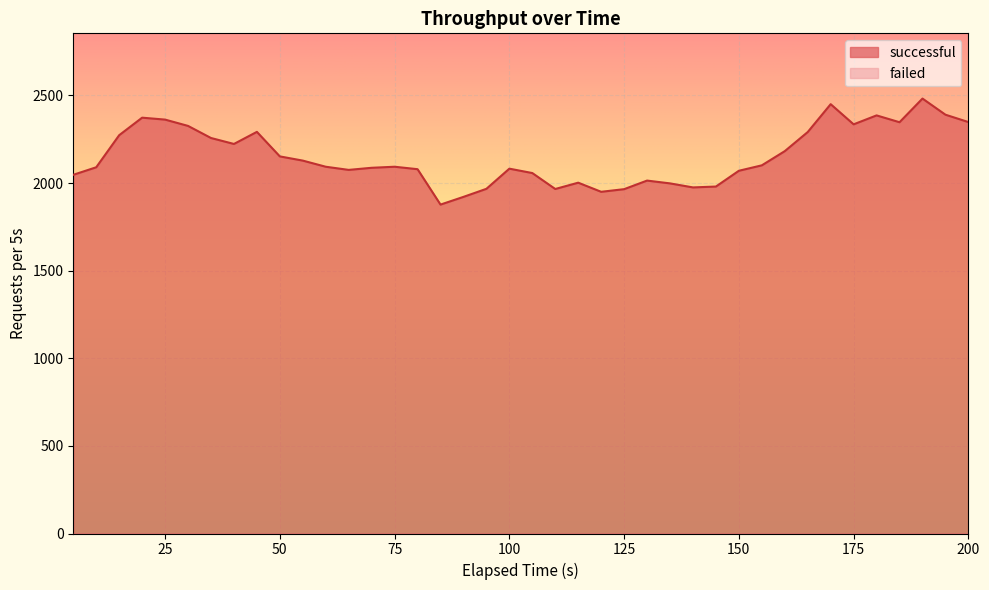

What is the difference between the maximum and minimum values?

605